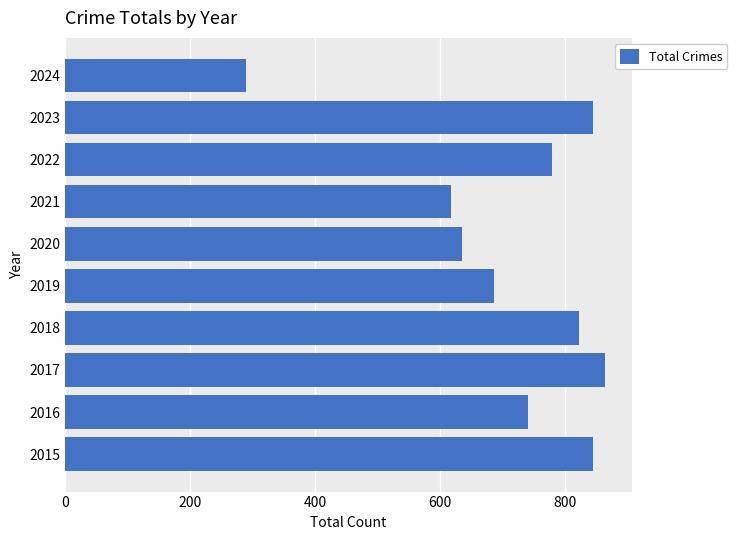

Which label corresponds to the smallest value in the chart?

2024